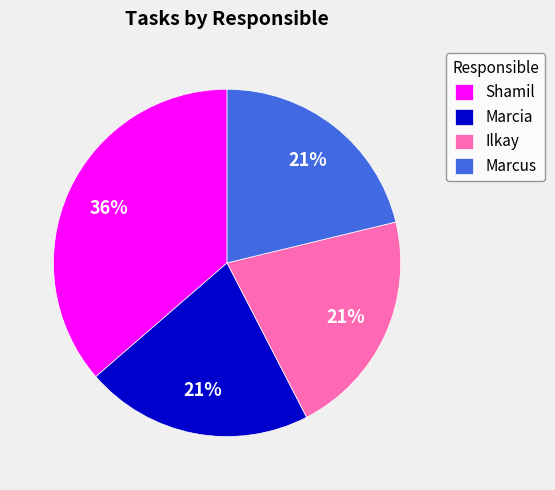

Which slice is the largest?

Shamil